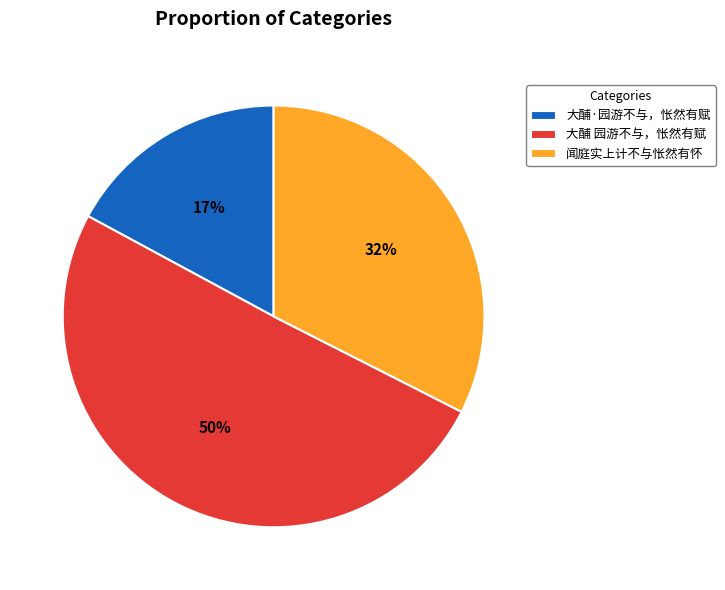

How many segments does this pie chart have?

3